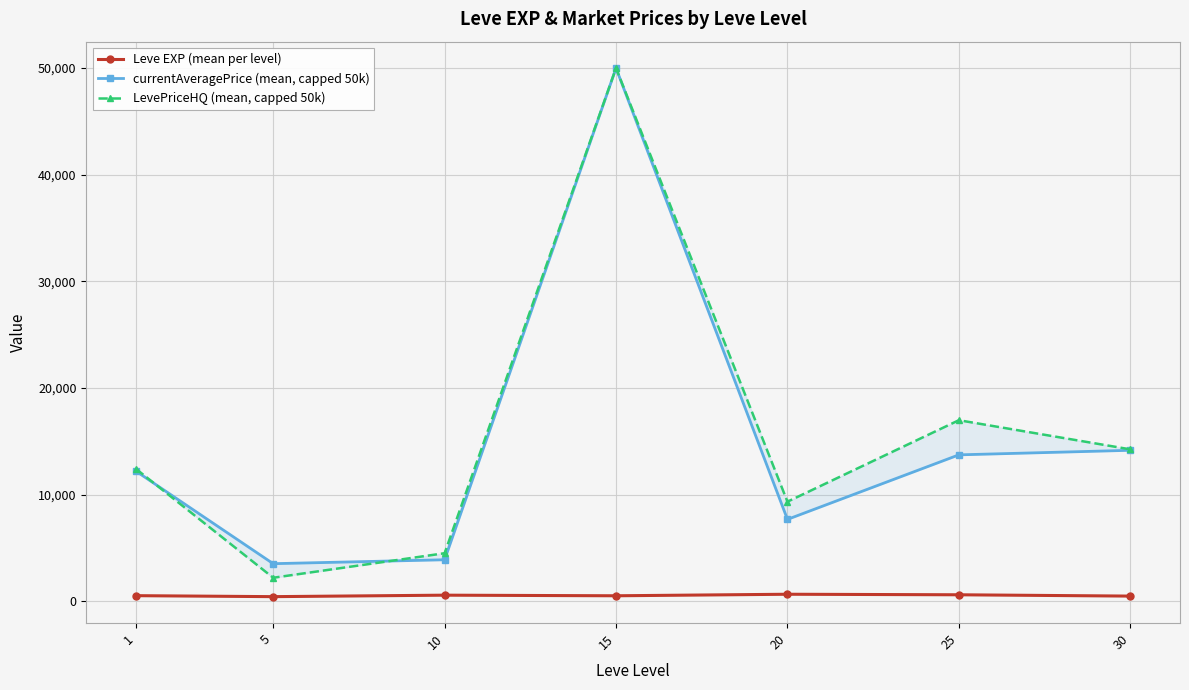

Which label corresponds to the largest value in the chart?

15